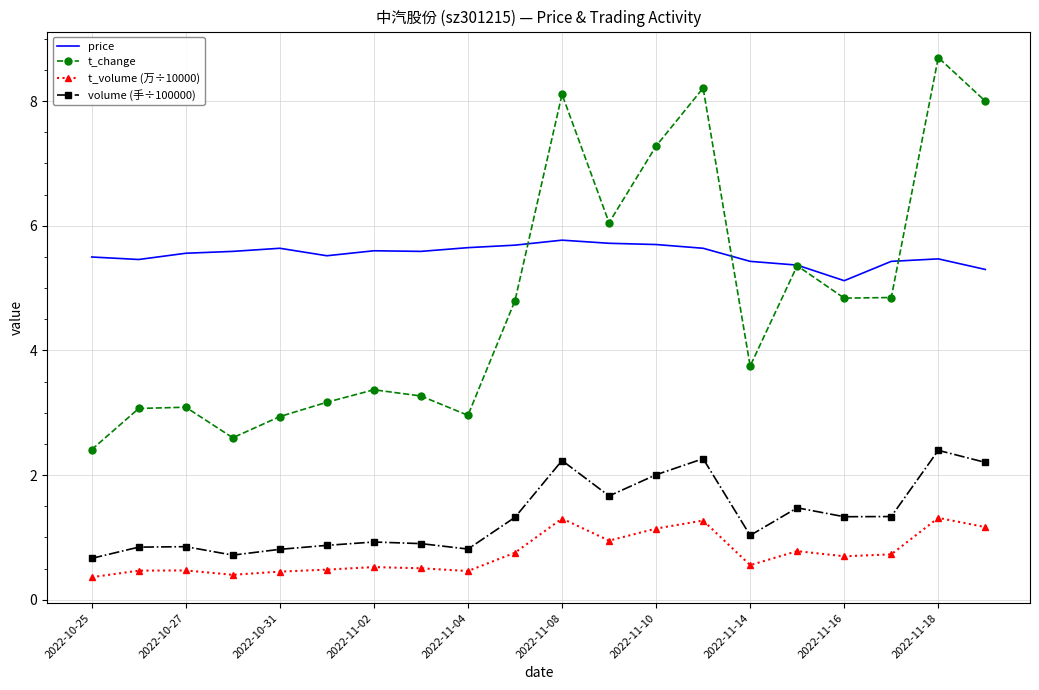

True or false: price and volume (手÷100000) intersect in this chart.

False